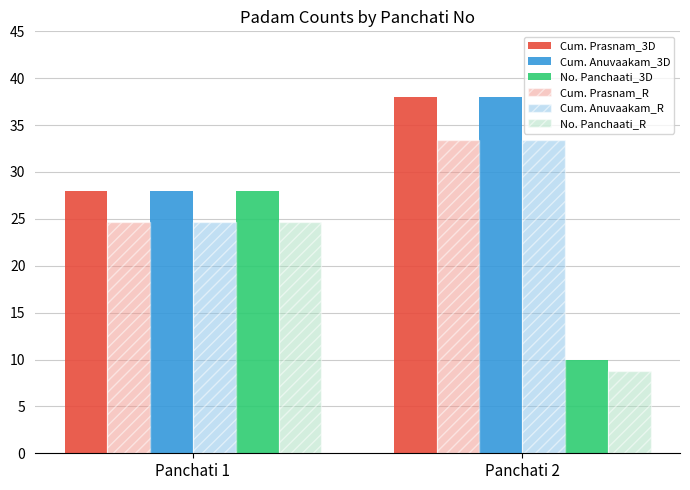

Which category has the highest value in the Cum. Prasnam_3D series?

Panchati 2